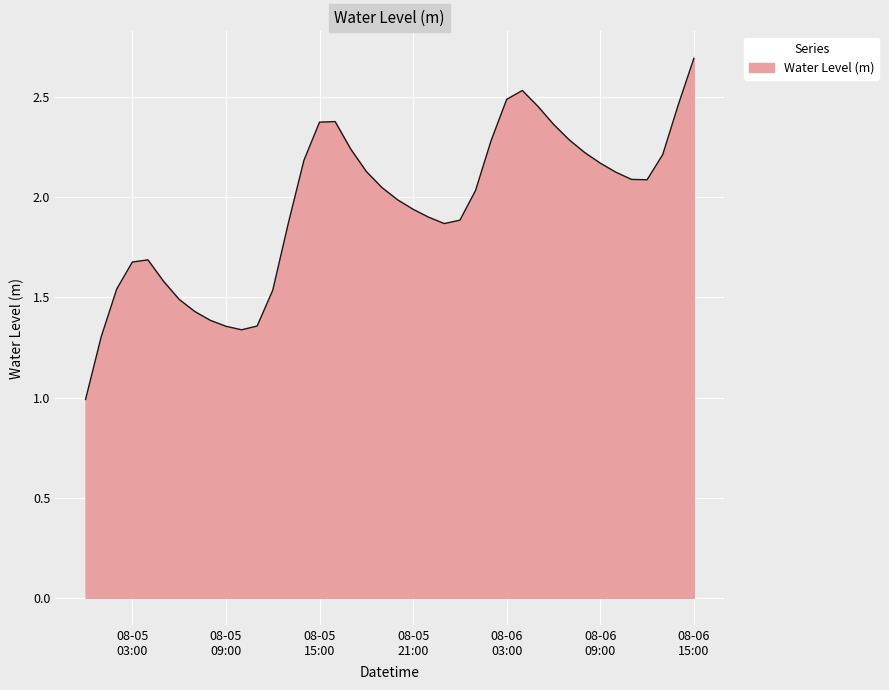

What is the maximum value shown in the chart?

2.7